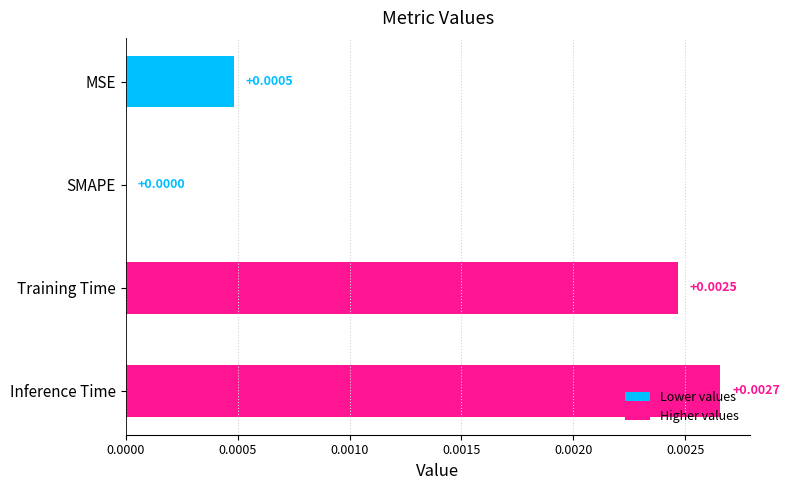

At which category does the chart reach its peak across all series?

Inference Time